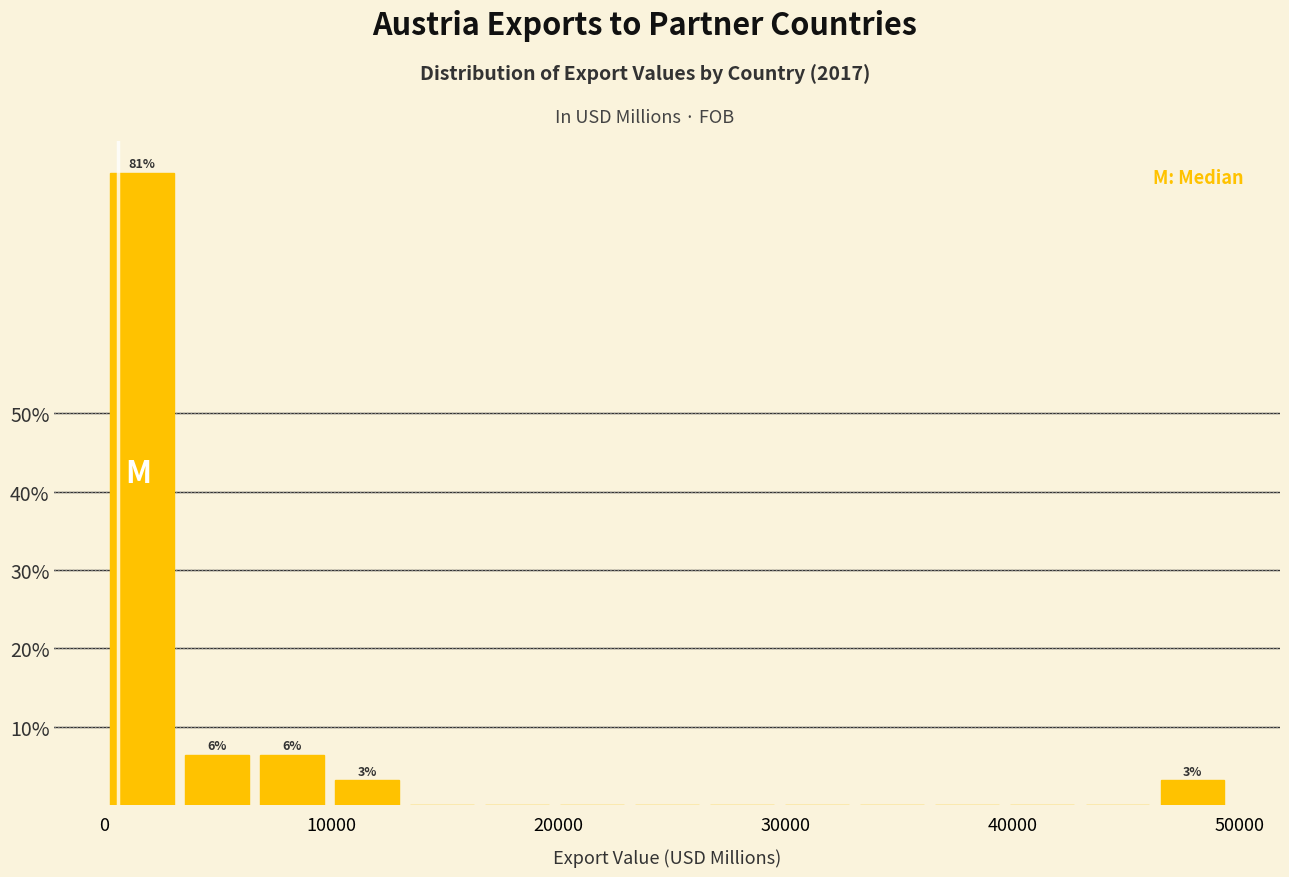

Around what value on the x-axis is the tallest bar? Give the approximate position of its centre, as read against the axis.

2000